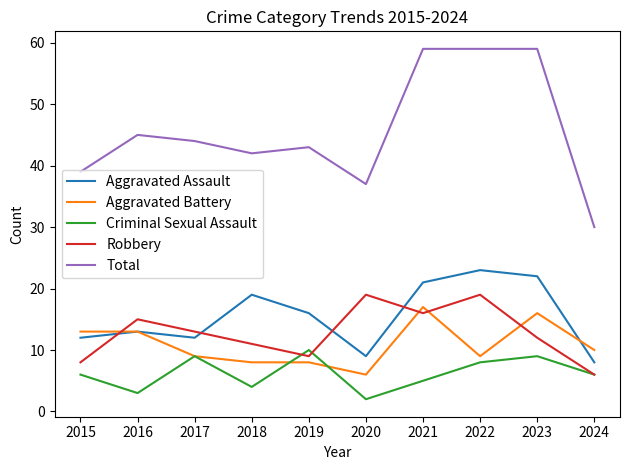

Where do Robbery and Aggravated Assault first cross each other?

2015 and 2016